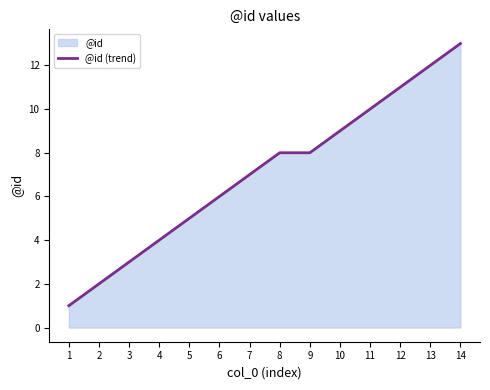

The chart shows a value of 5 at 5. True or false?

True